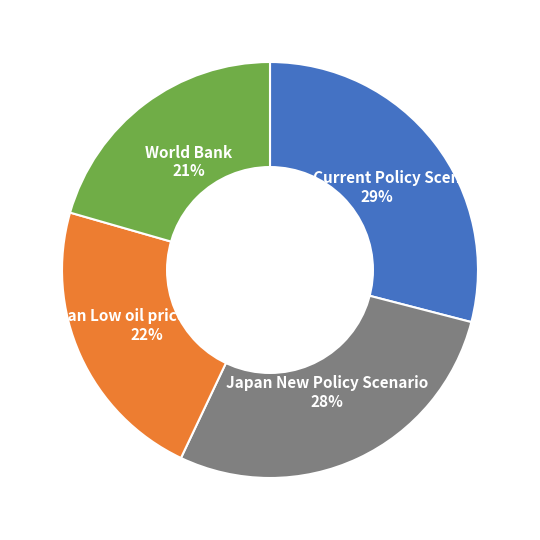

How many slices are in this pie chart?

4